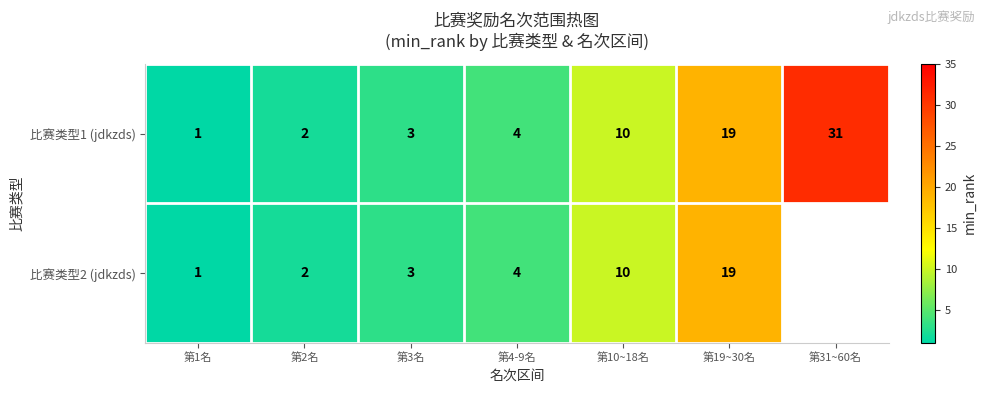

At which category does the chart reach its minimum across all series?

第1名